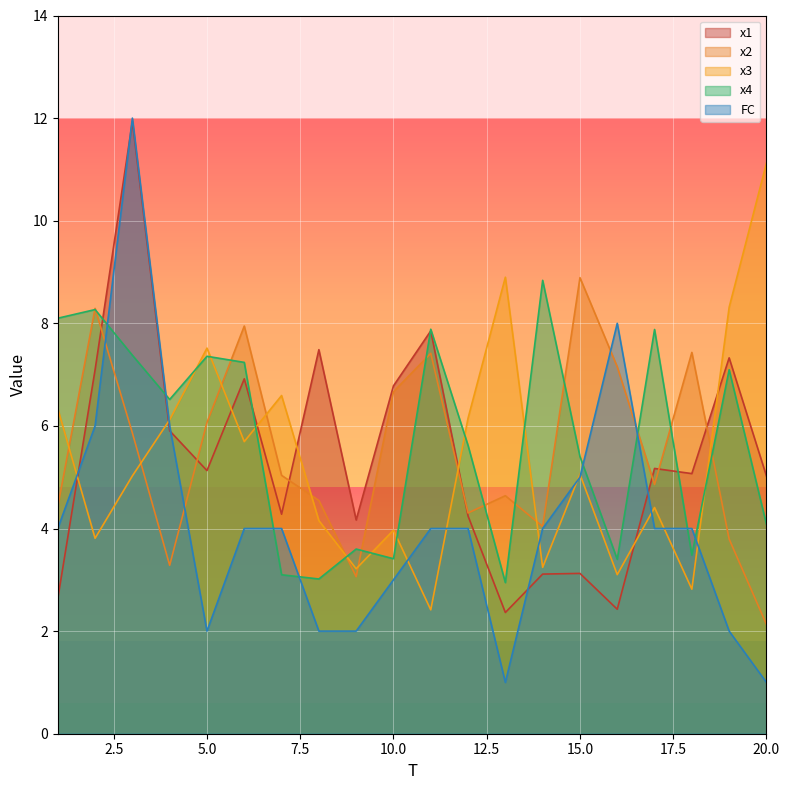

How many data points in FC are above 4?

5